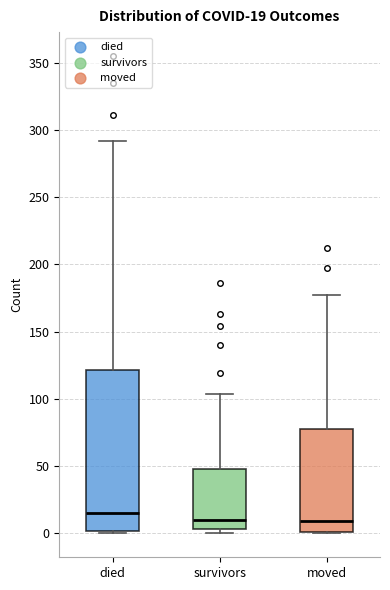

Which box has the highest median line?

died